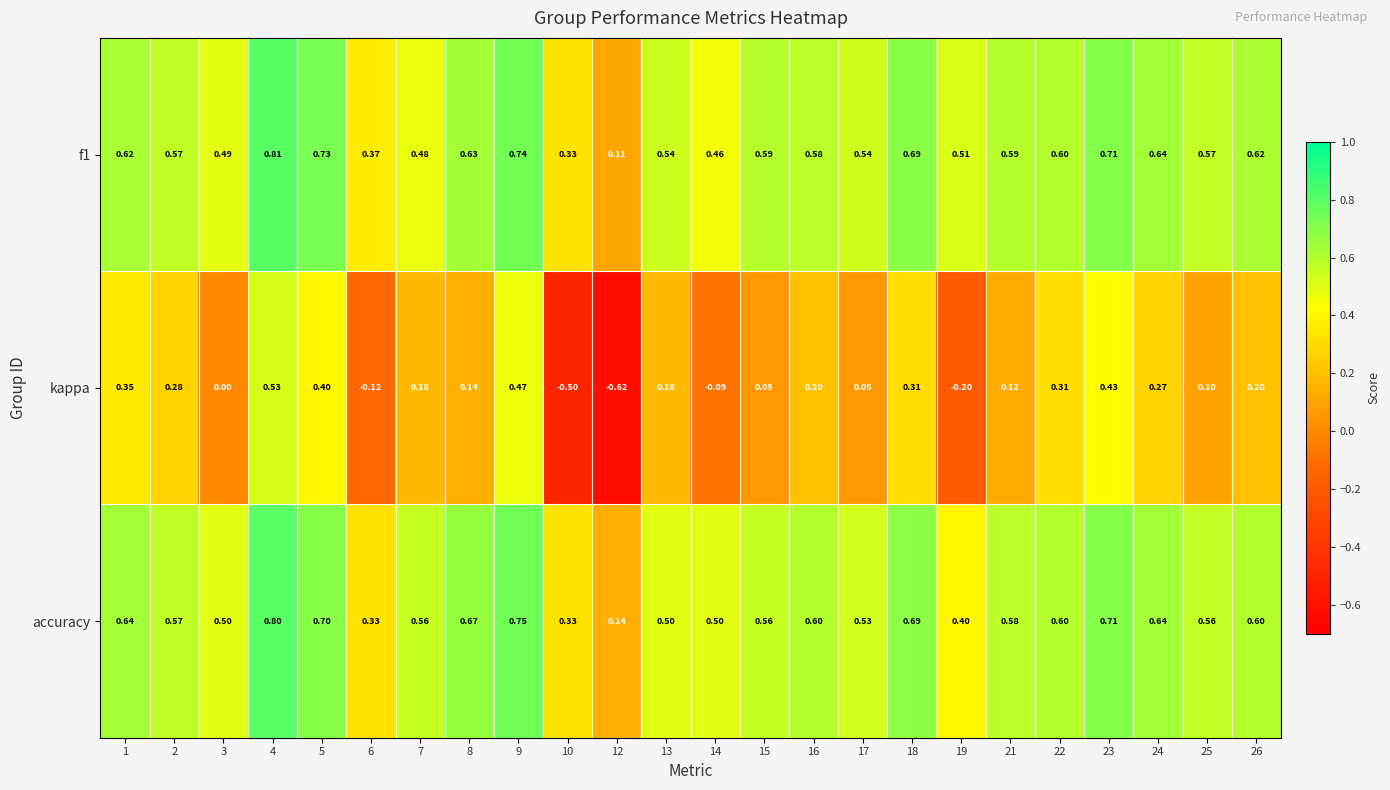

Which series has the largest range (max minus min)?

kappa